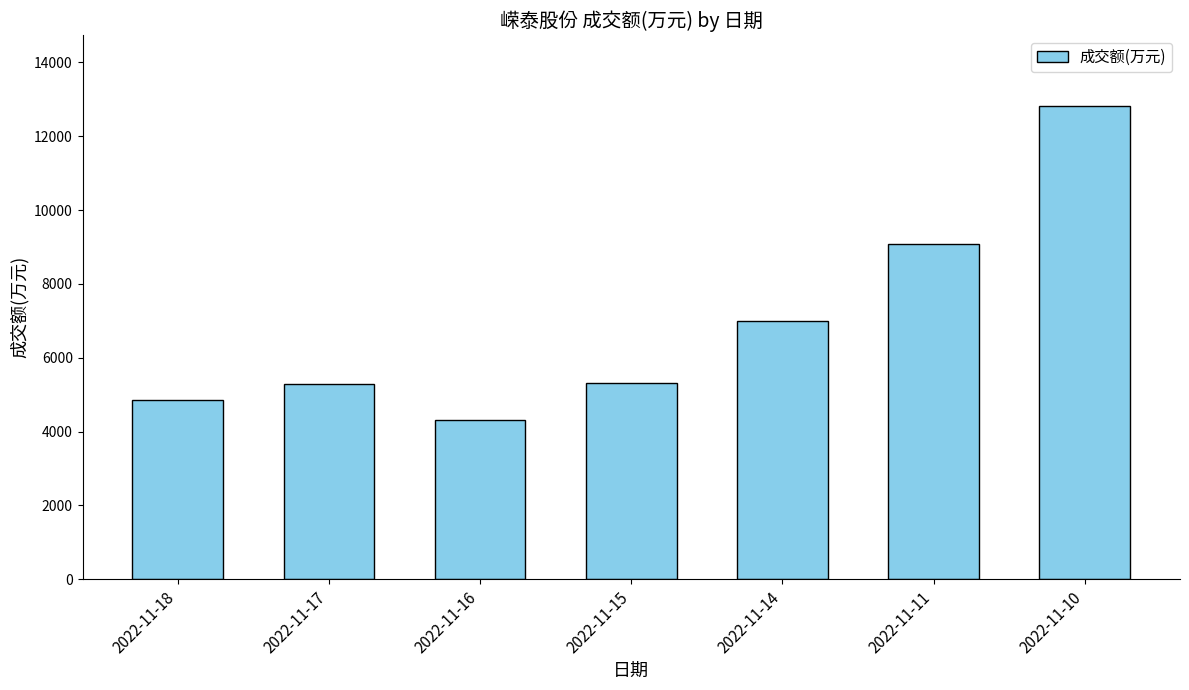

How many series are shown in this chart?

1